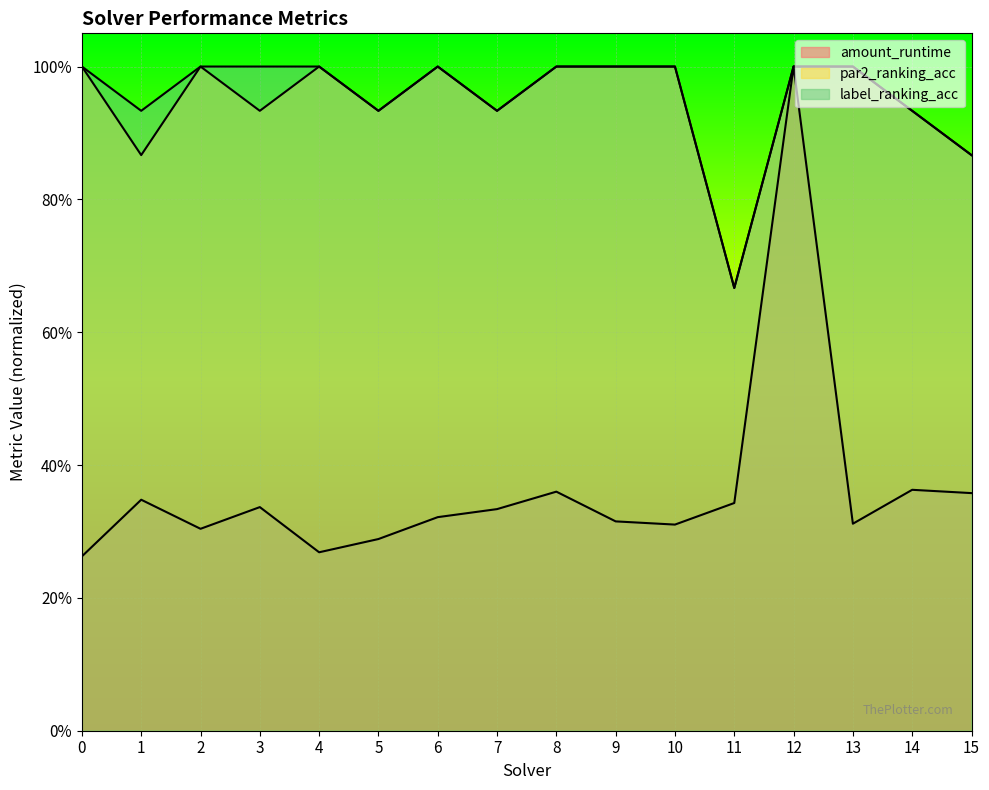

Which category has the highest value across all series?

12